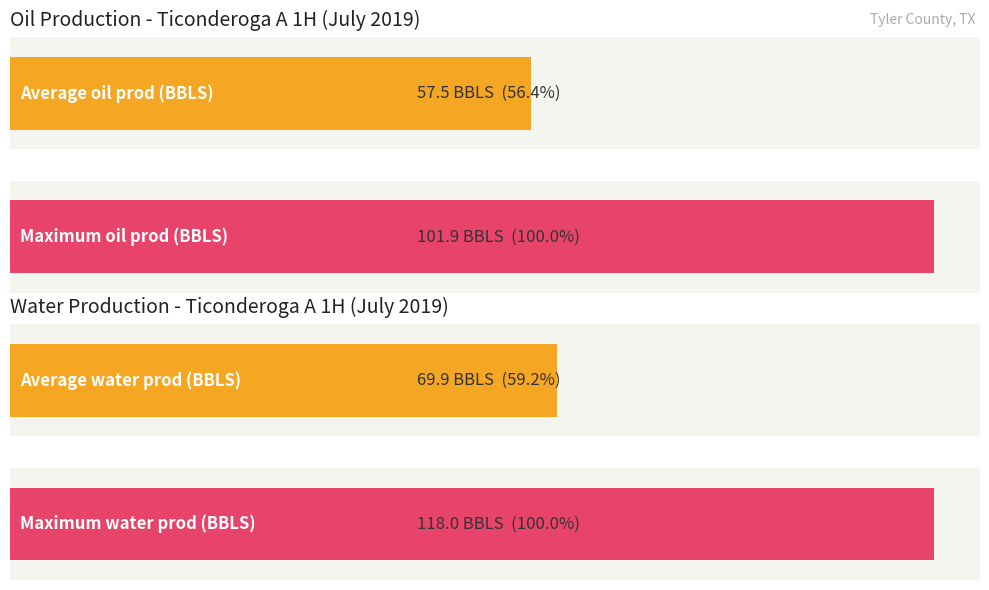

Are the bars grouped side by side (vs. stacked)?

Yes